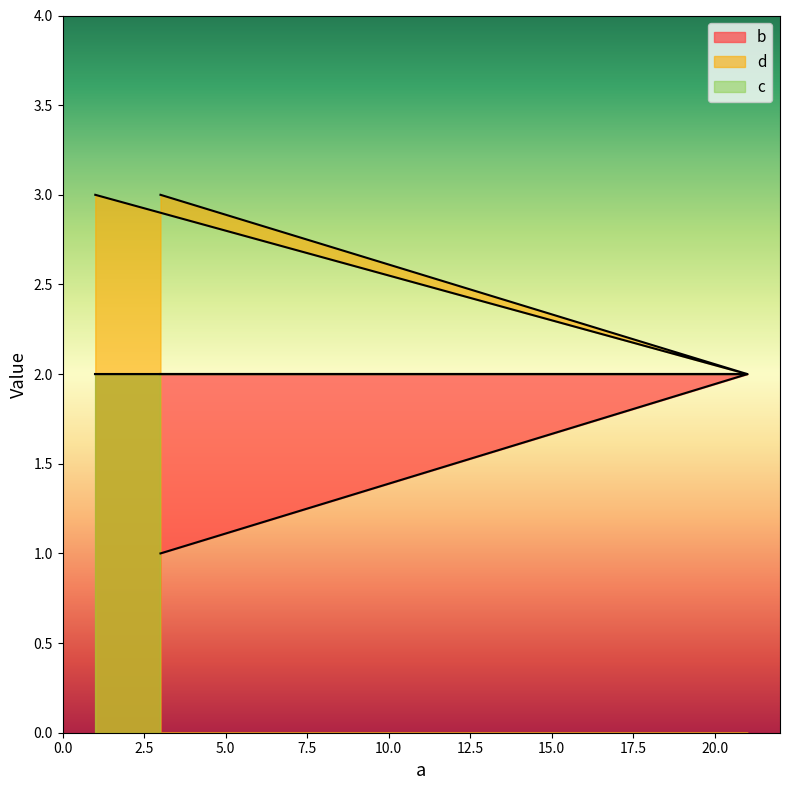

Which series has the largest total across all categories?

d